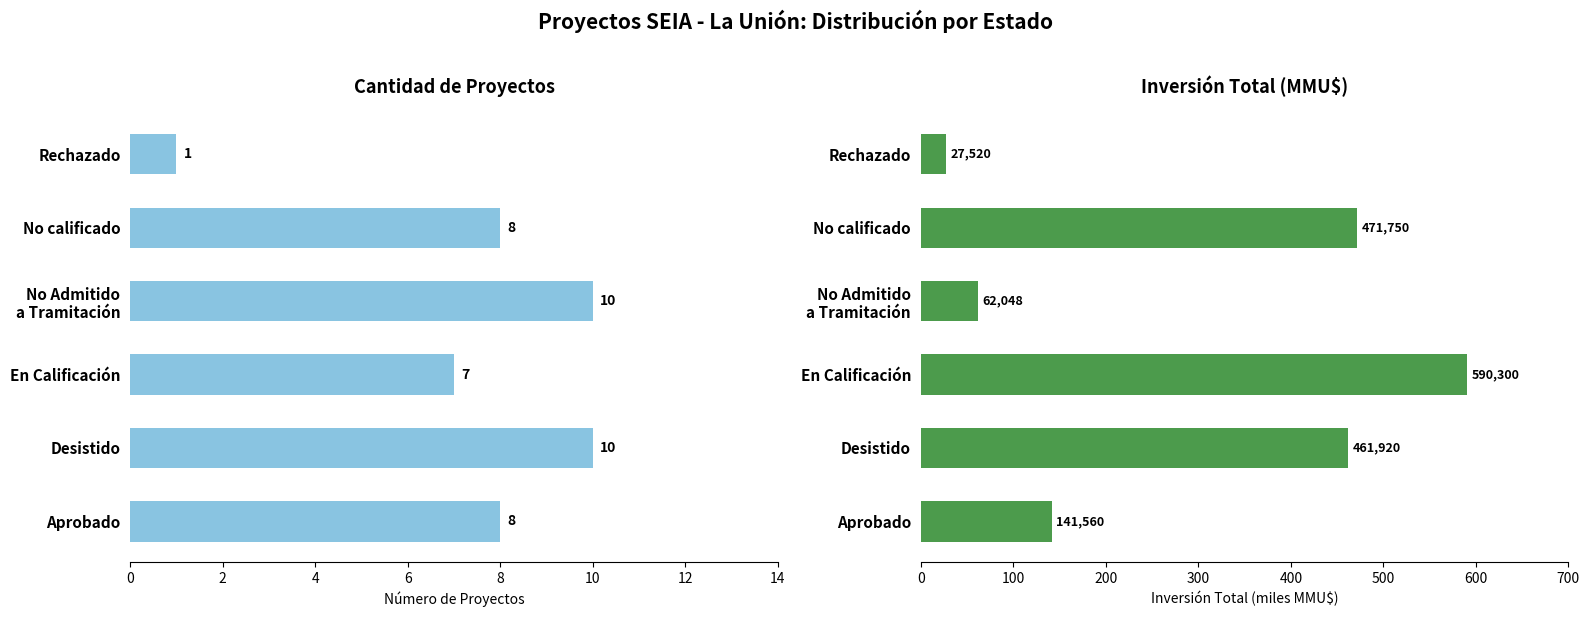

What is the value of the Cantidad de Proyectos bar at the 5th from the left?

8.0